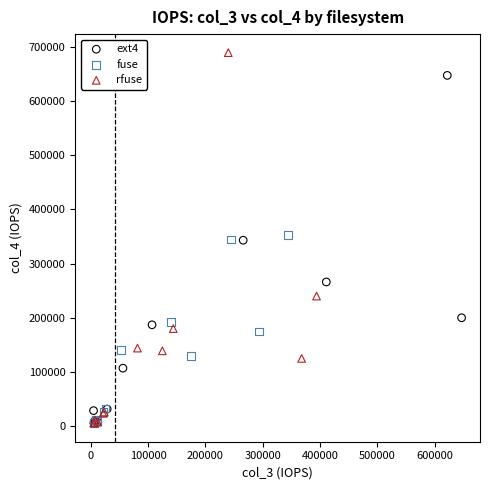

Which series has the widest spread of Y values?

rfuse